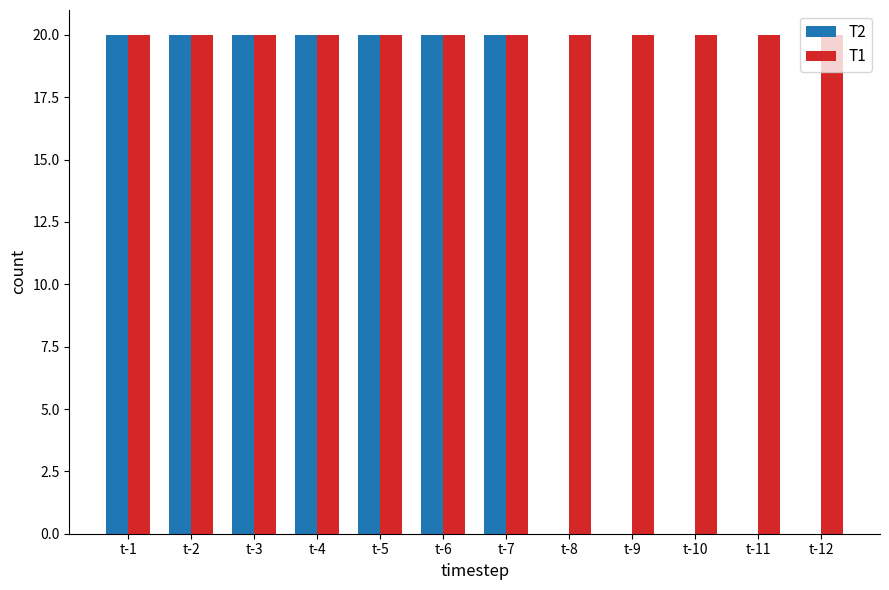

What is the sum of the T1 values at t-7 and t-4?

40